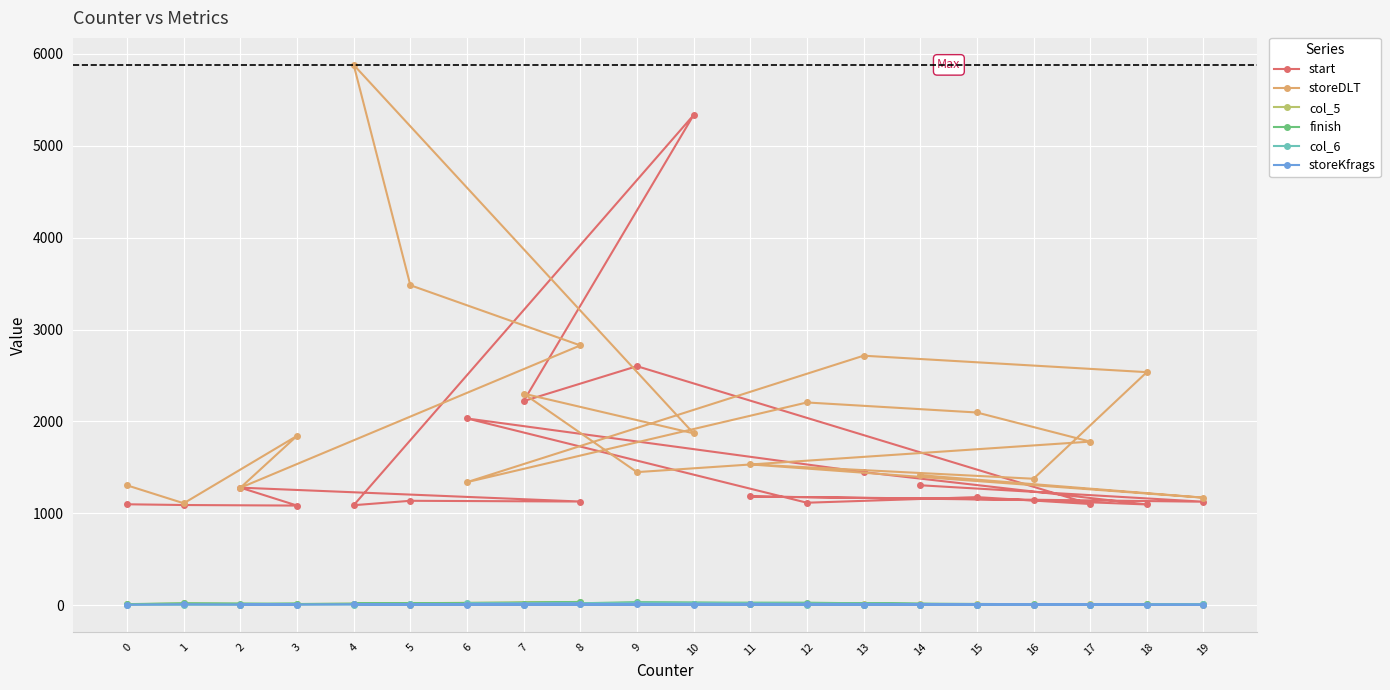

At which category does the chart reach its minimum across all series?

18